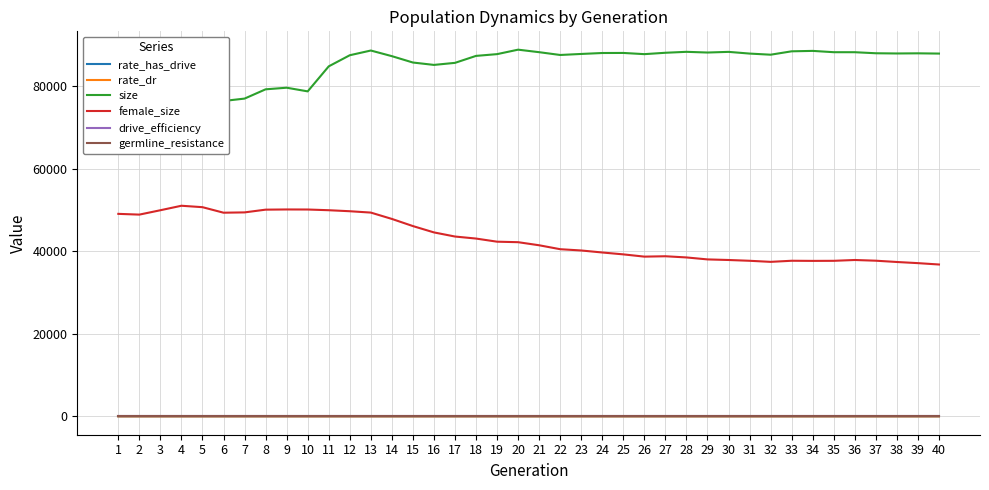

What is the sum of all germline_resistance values?

3.0